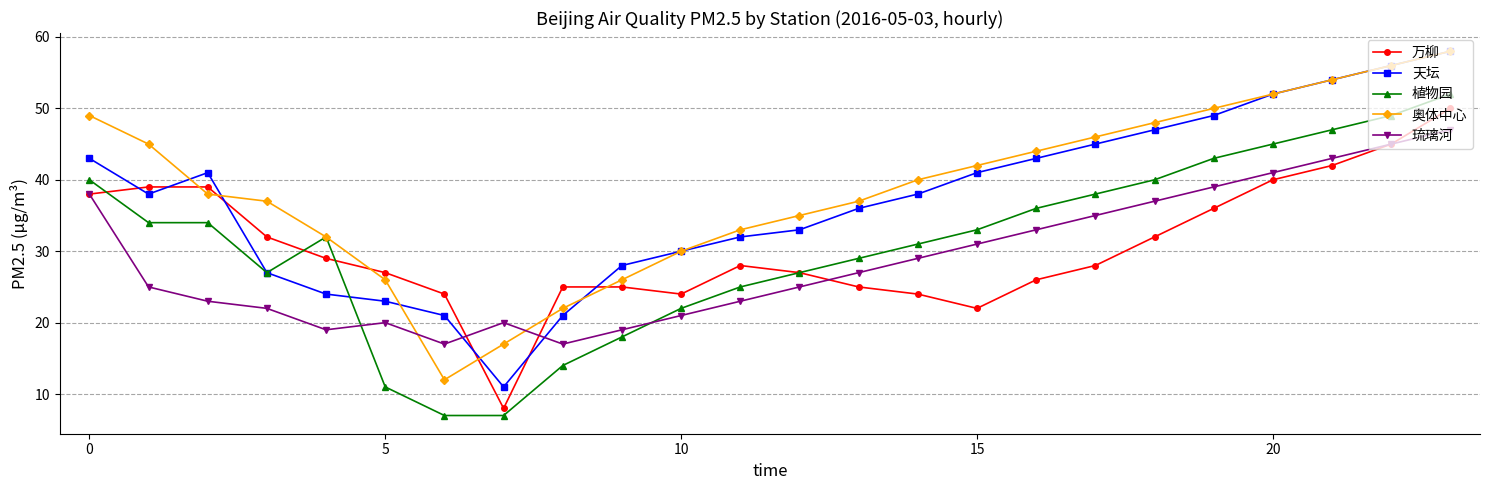

What is the highest value of the 奥体中心 series?

58